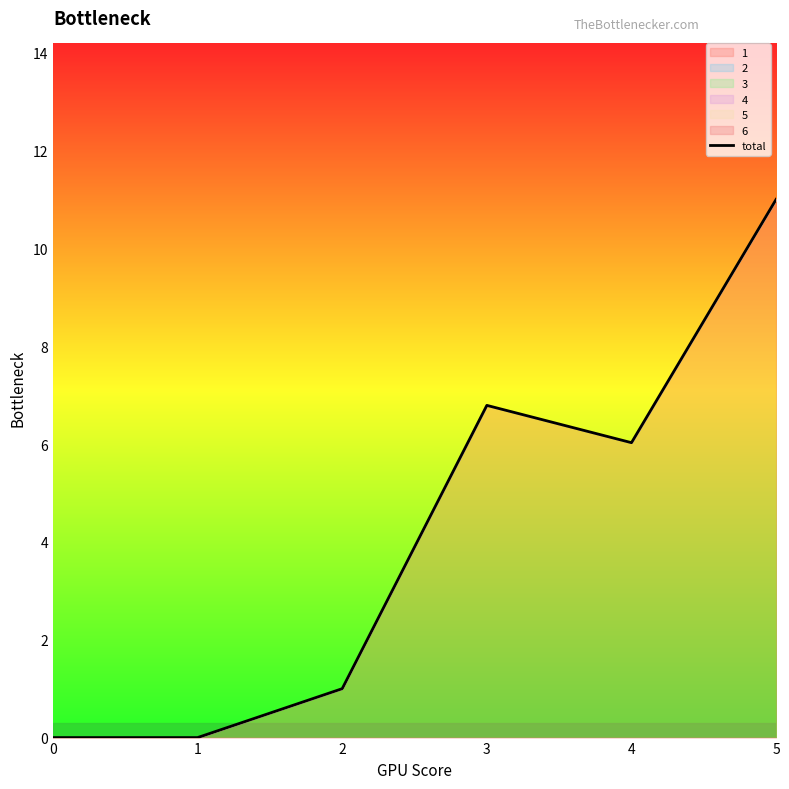

What is the average value?

4.1